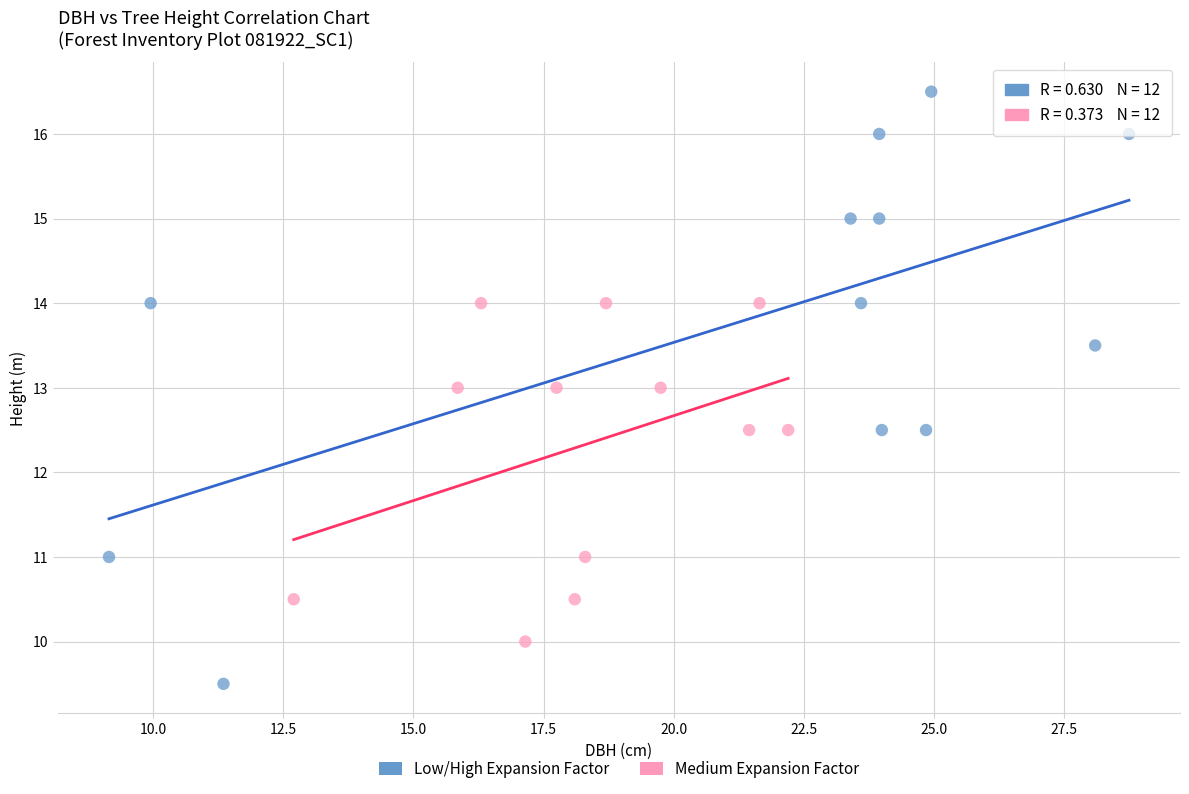

Which series reaches the maximum Y coordinate?

Low/High Expansion Factor